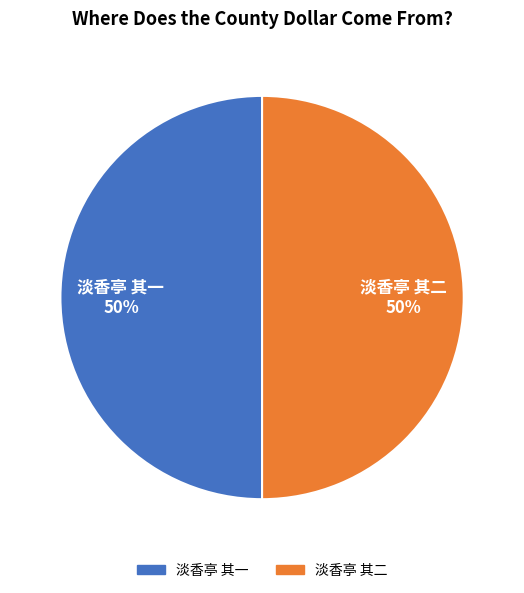

Count the number of slices in the pie.

2